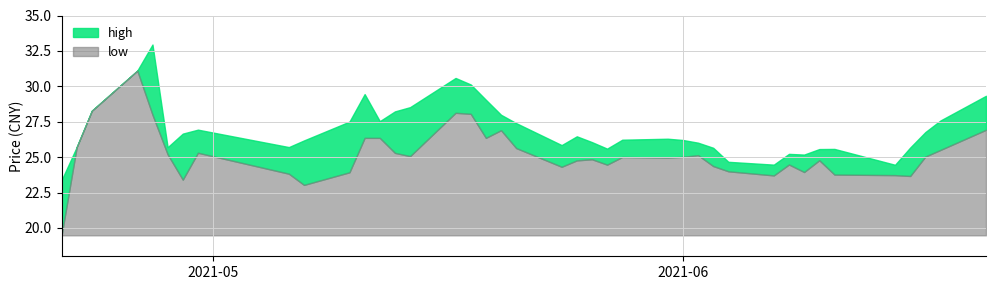

Does the chart display data point markers on the line(s)?

No